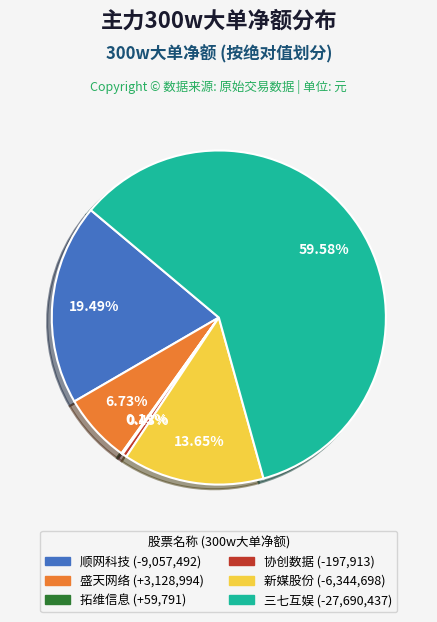

Is 三七互娱 the majority of the pie?

Yes